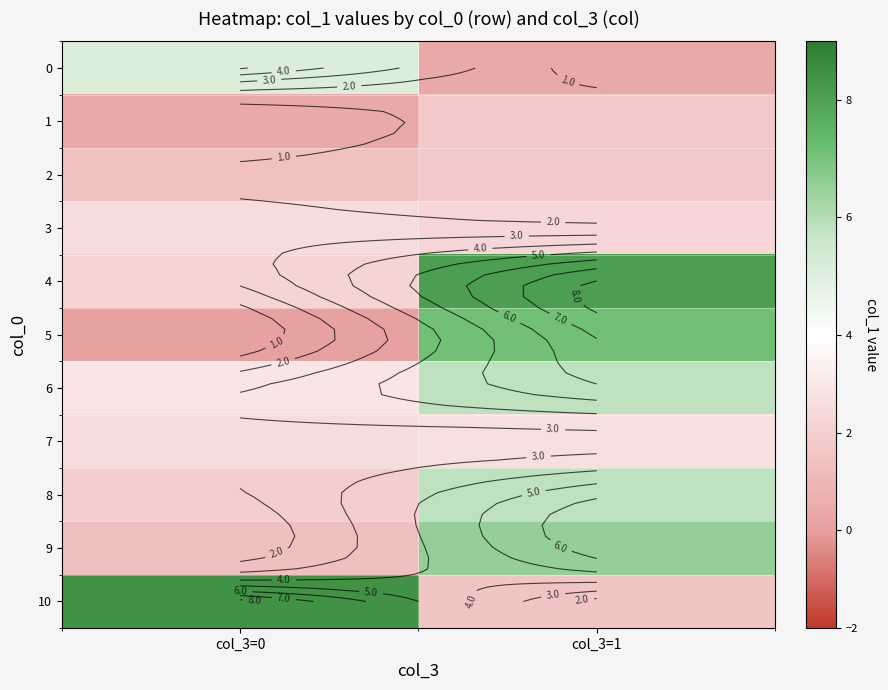

What is the lowest value of the 5 series?

0.1